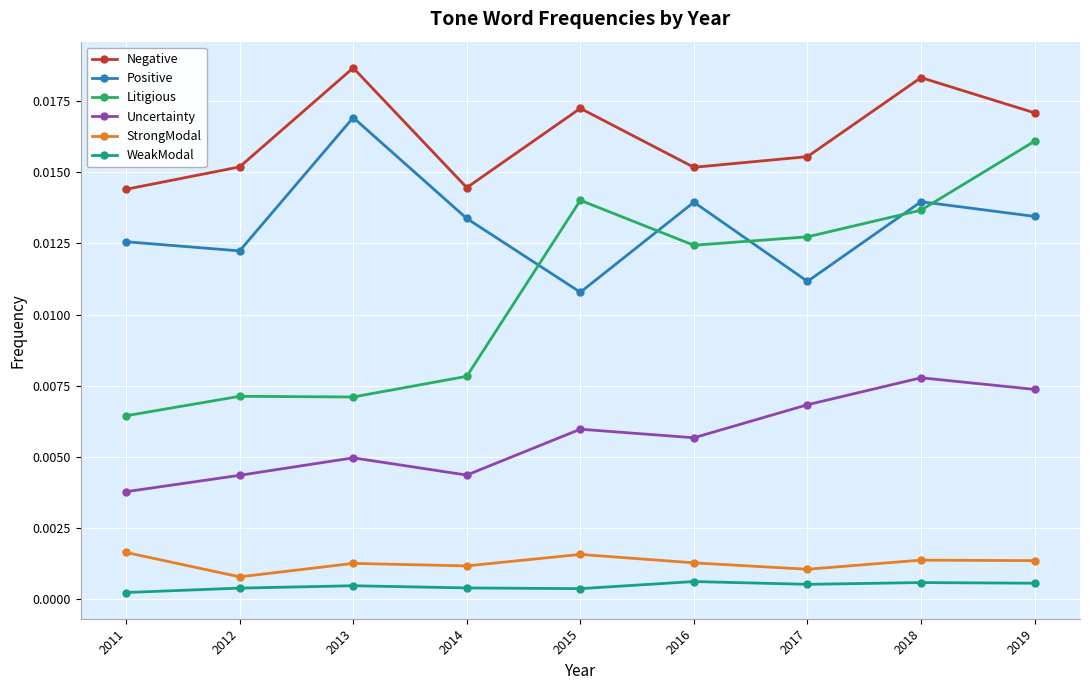

Count the Litigious values in the range 0 to 1.

9